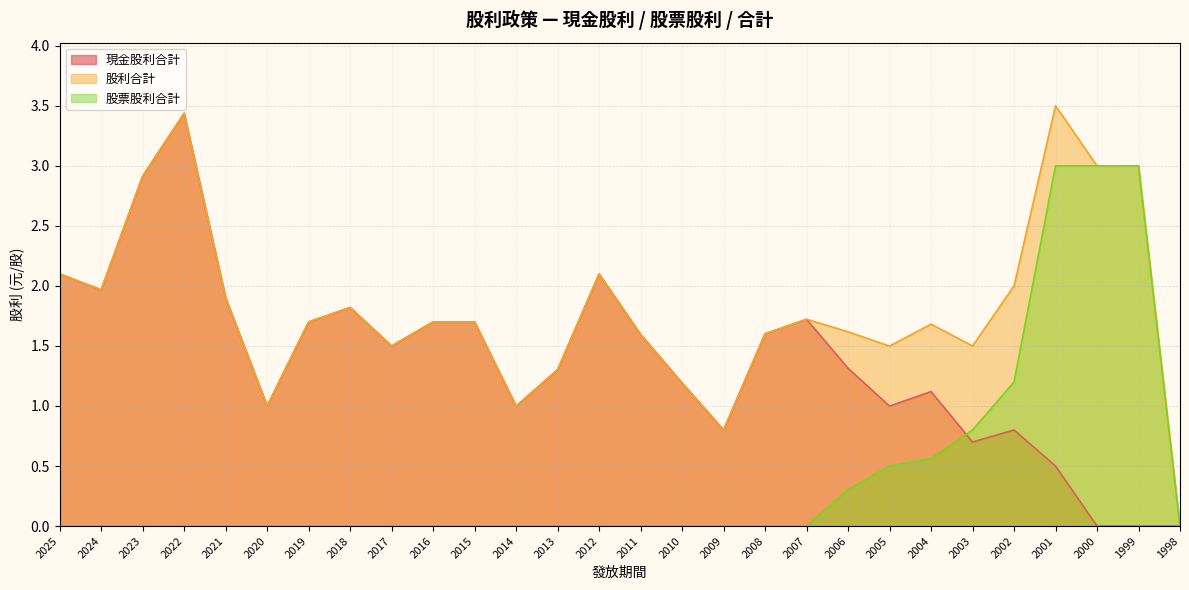

Reading left to right, what are all the values shown in this chart?

現金股利合計: 2.1	2.0	2.9	3.4	1.9	1.0	1.7	1.8	1.5	1.7	1.7	1.0	1.3	2.1	1.6	1.2	0.8	1.6	1.7	1.3	1.0	1.1	0.7	0.8	0.5	0.0	0.0	0.0
股利合計: 2.1	2.0	2.9	3.4	1.9	1.0	1.7	1.8	1.5	1.7	1.7	1.0	1.3	2.1	1.6	1.2	0.8	1.6	1.7	1.6	1.5	1.7	1.5	2.0	3.5	3.0	3.0	0.0
股票股利合計: 0.0	0.0	0.0	0.0	0.0	0.0	0.0	0.0	0.0	0.0	0.0	0.0	0.0	0.0	0.0	0.0	0.0	0.0	0.0	0.3	0.5	0.6	0.8	1.2	3.0	3.0	3.0	0.0